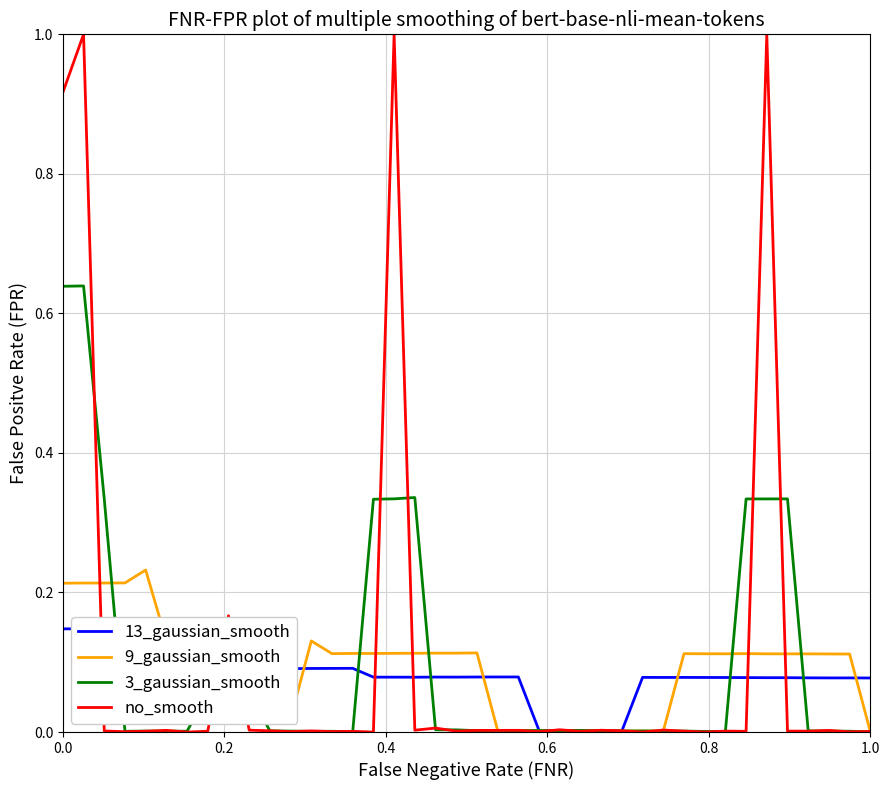

True or false: 9_gaussian_smooth has a value of 0.0 at 26.

False